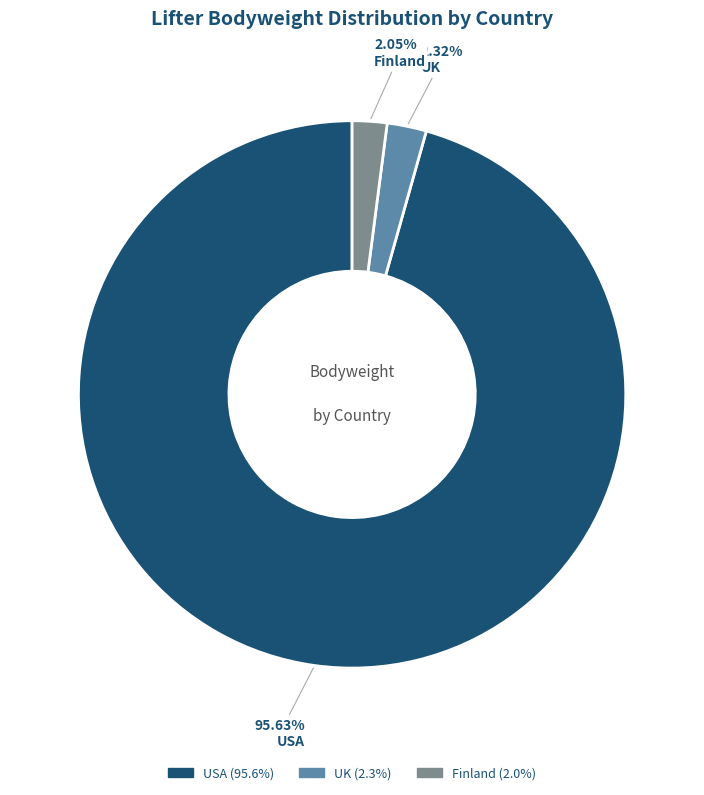

Is there a majority slice in this chart?

Yes